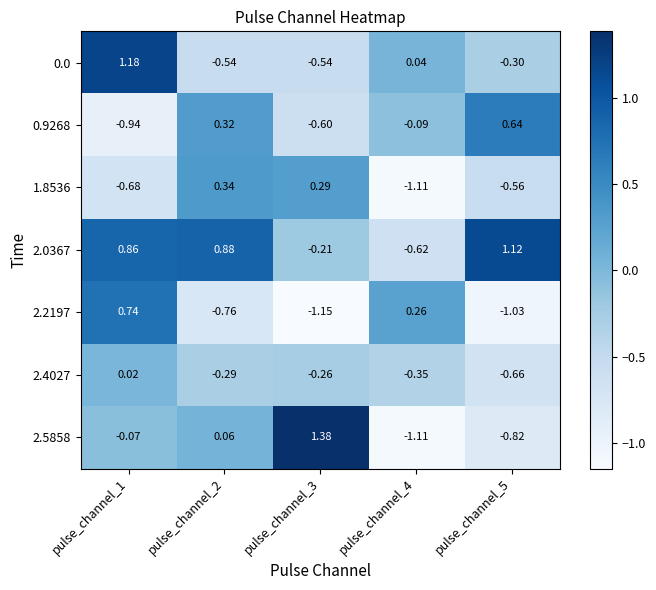

Is the value of 1.8536 at pulse_channel_2 greater than the value of 2.5858 at pulse_channel_5?

Yes